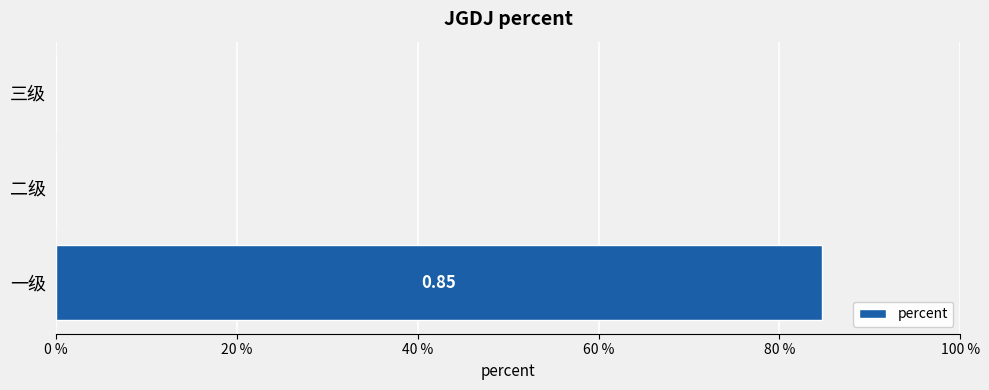

Are the bars horizontal?

Yes